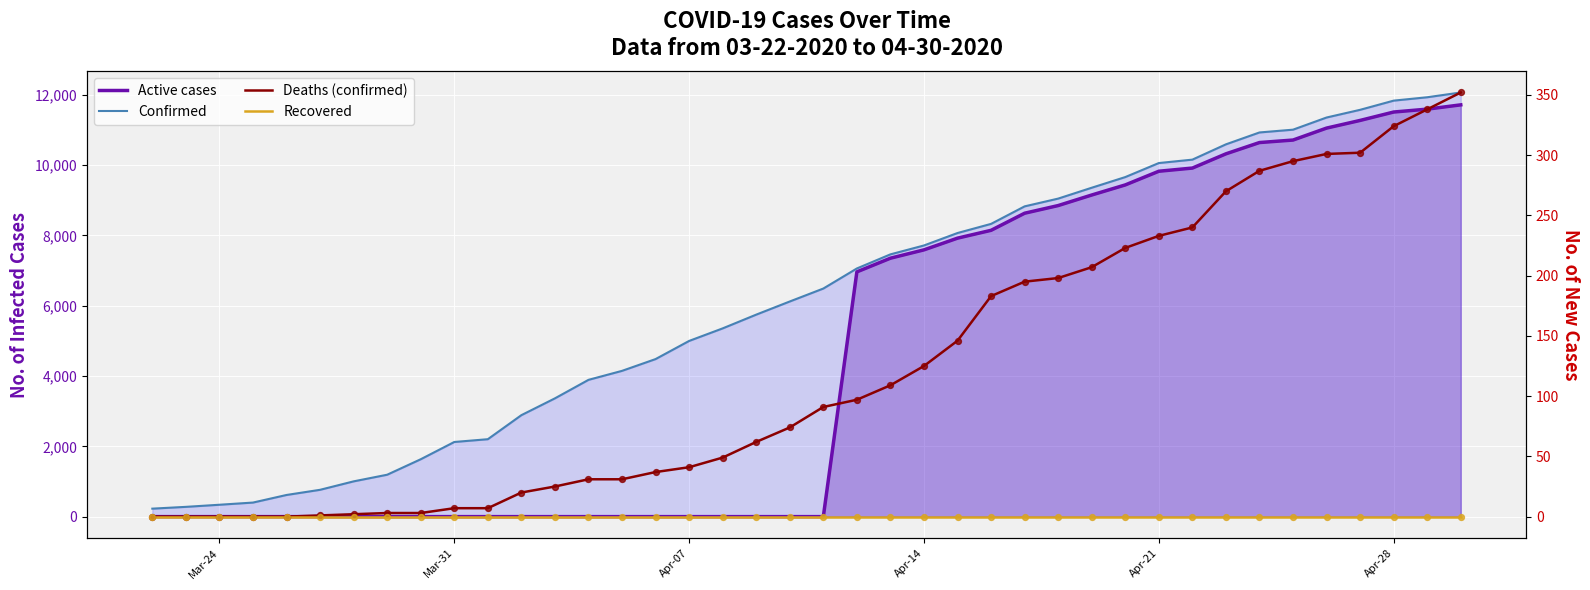

Which series has the largest Y range (max minus min)?

Confirmed